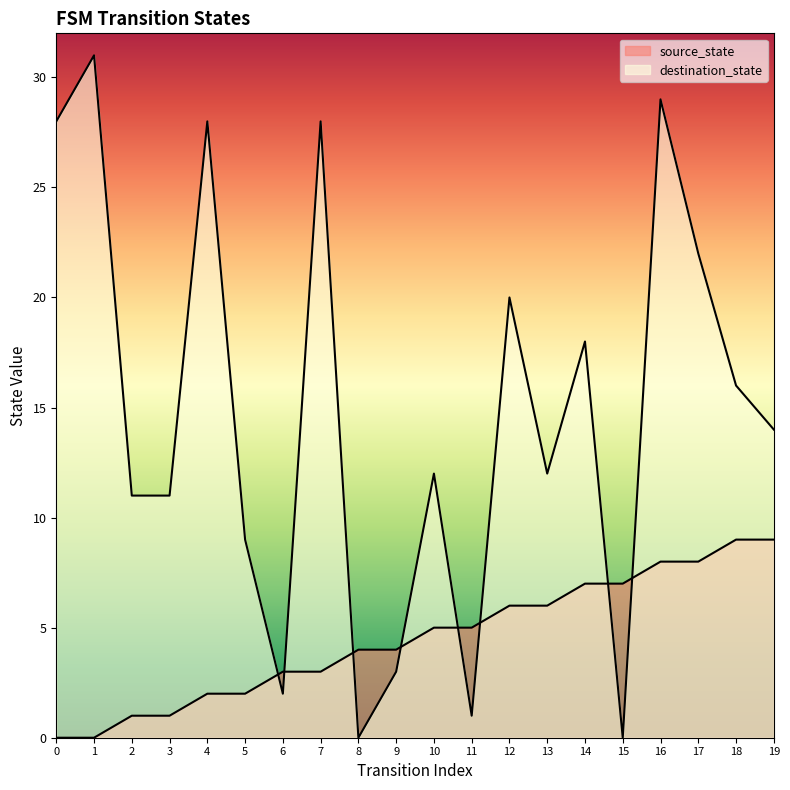

How many lines are shown in the chart?

2